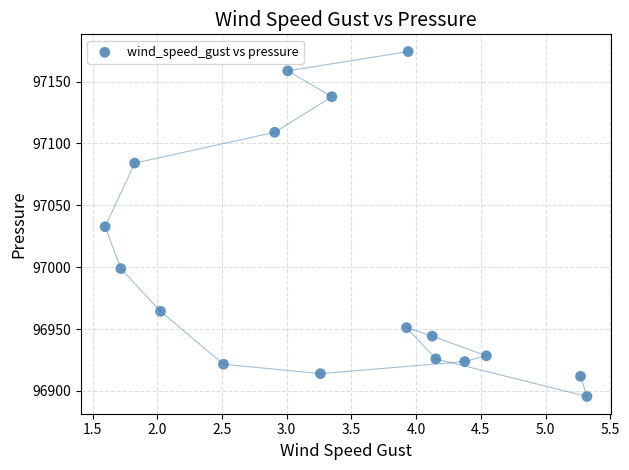

What is the range of X values (max minus min)?

3.7